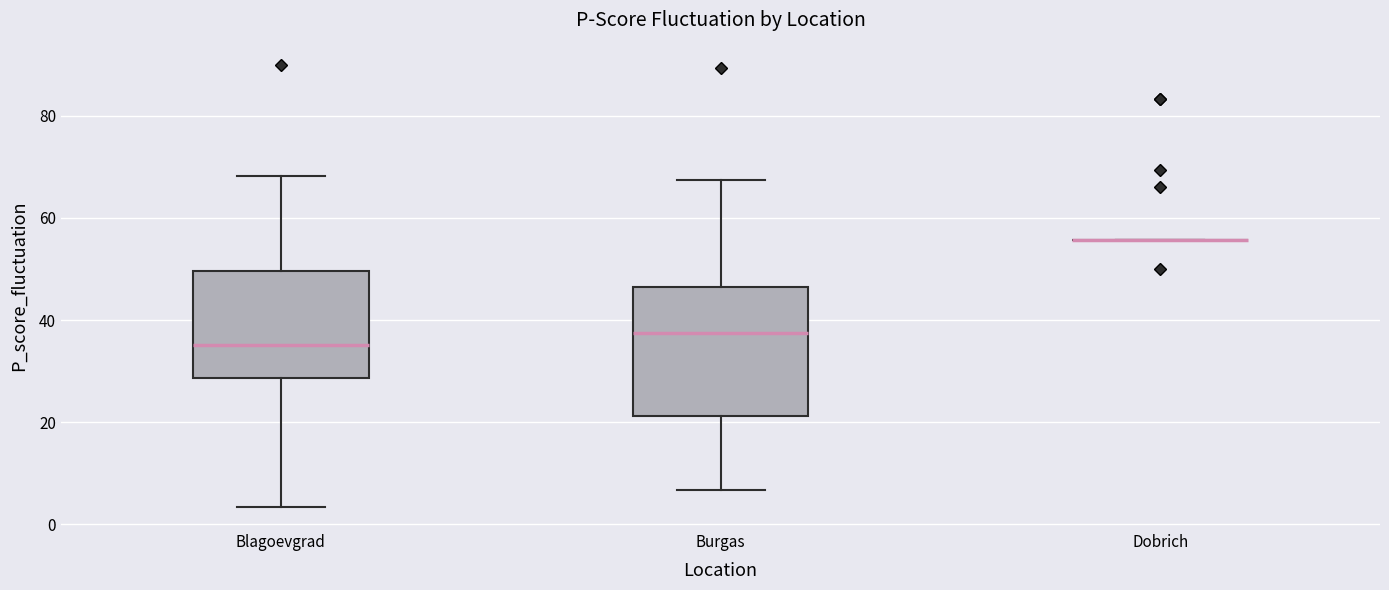

Reading left to right, read every box against the y-axis: the position of its median line, the range the box covers, and the ends of its whiskers. The values are not printed on the chart, so give them approximately, as read against the axis.

Blagoevgrad: median 36, box 28 to 50, whiskers 4 to 68
Burgas: median 38, box 22 to 46, whiskers 6 to 68
Dobrich: box collapsed to a line at 56, whiskers 56 to 56